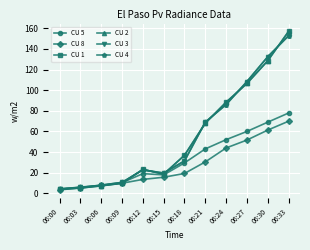

Is this an area chart (filled region under the line)?

No